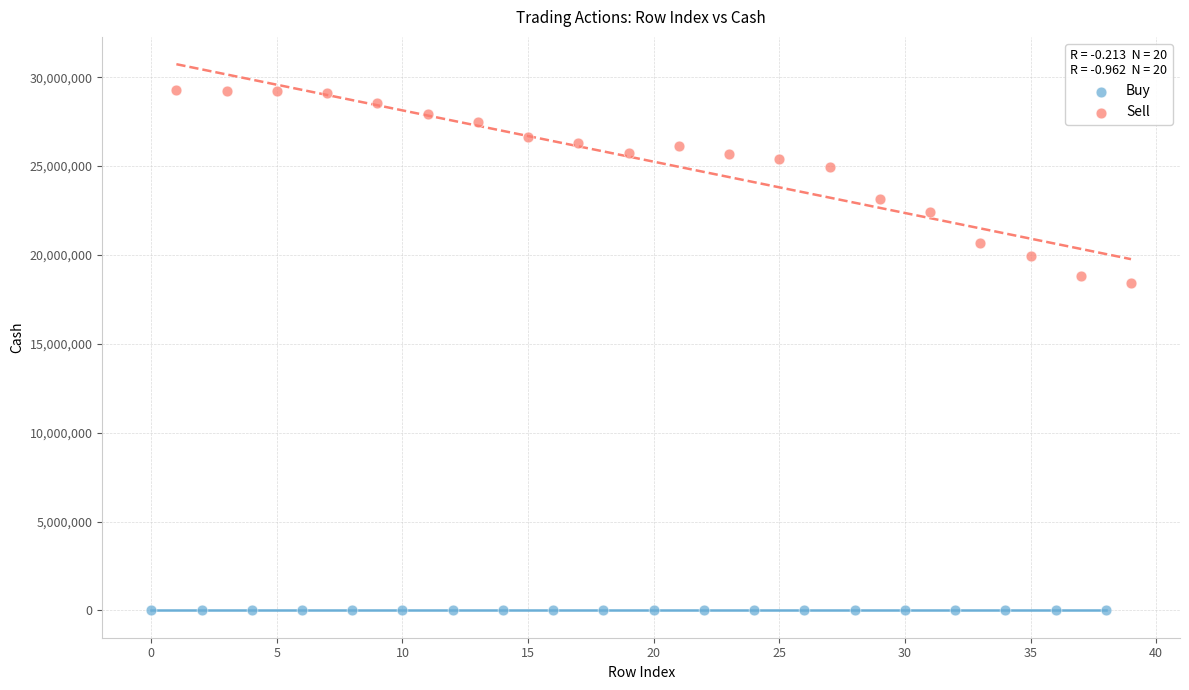

Which series has the widest spread of Y values?

Sell